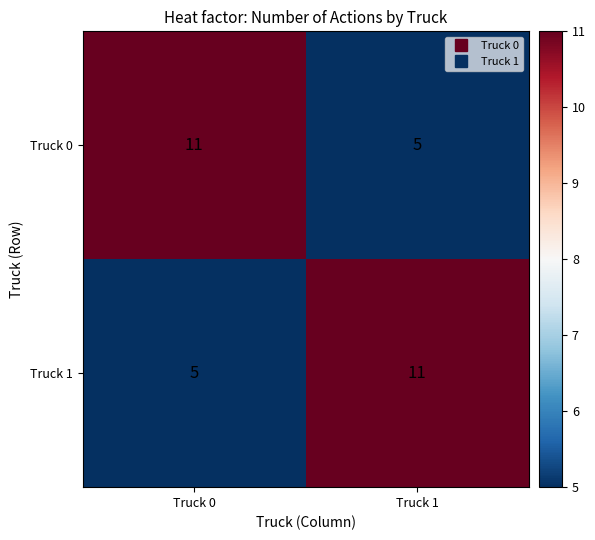

How many data points in Truck 0 are less than 11?

1